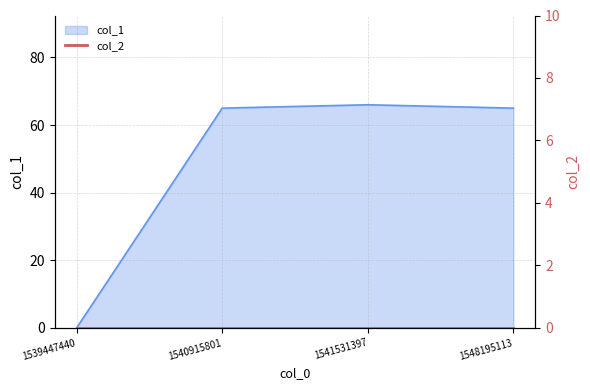

At which label is the value closest to 33?

1540915801